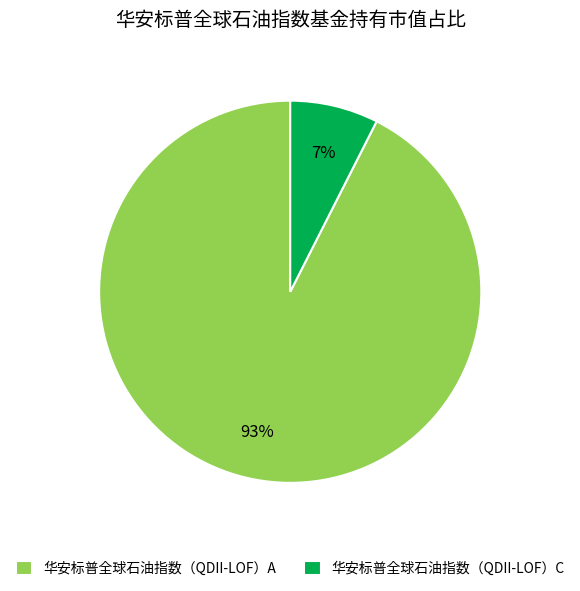

How many slices are in this pie chart?

2